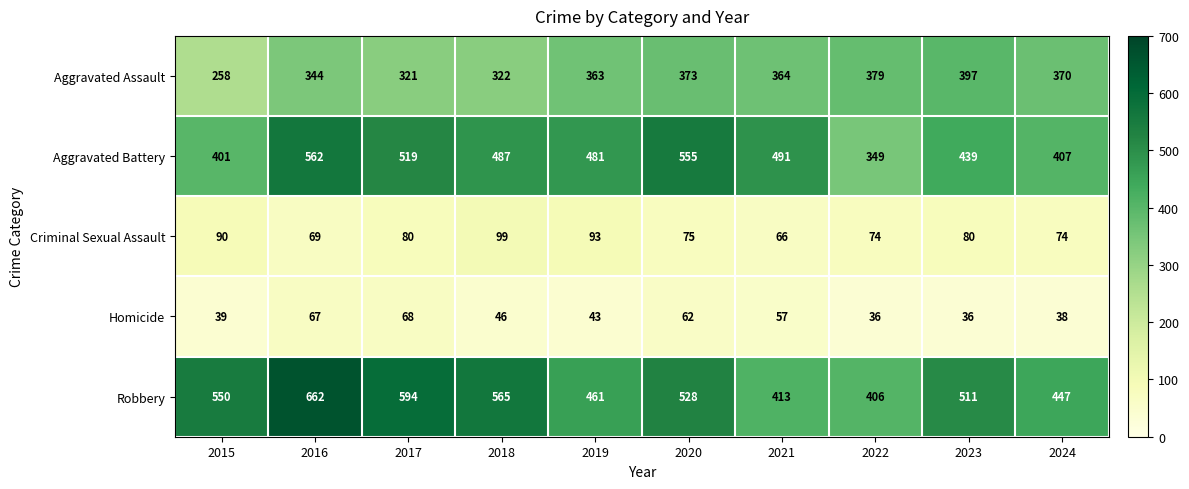

What is the average value of the Aggravated Battery series?

469